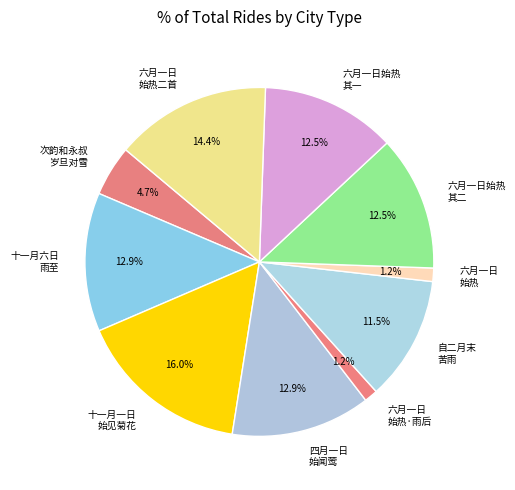

What percentage do 六月一日 始热二首 and 四月一日 始闻莺 together represent?

27.4%